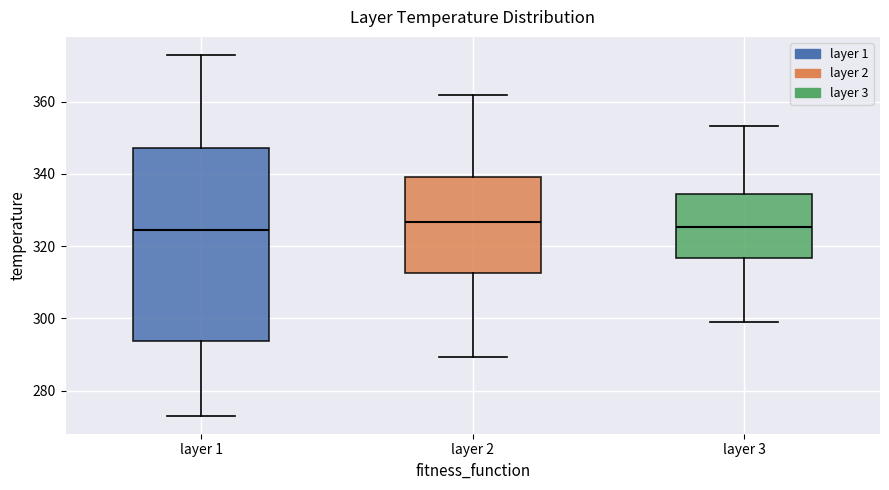

Comparing the boxes themselves (not the whiskers), which one is the tallest?

layer 1